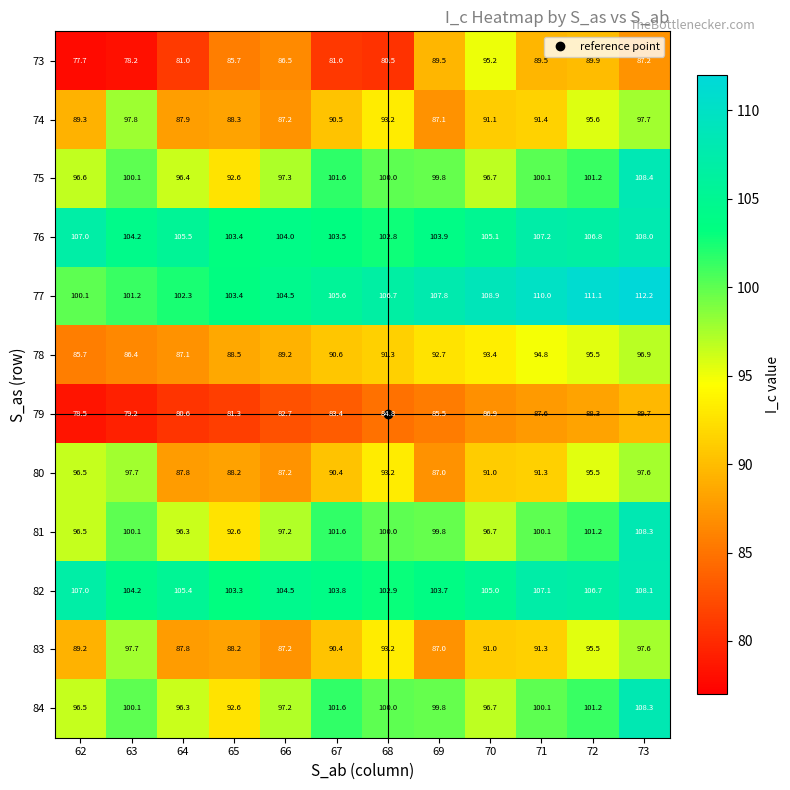

Count the number of data series in this chart.

12